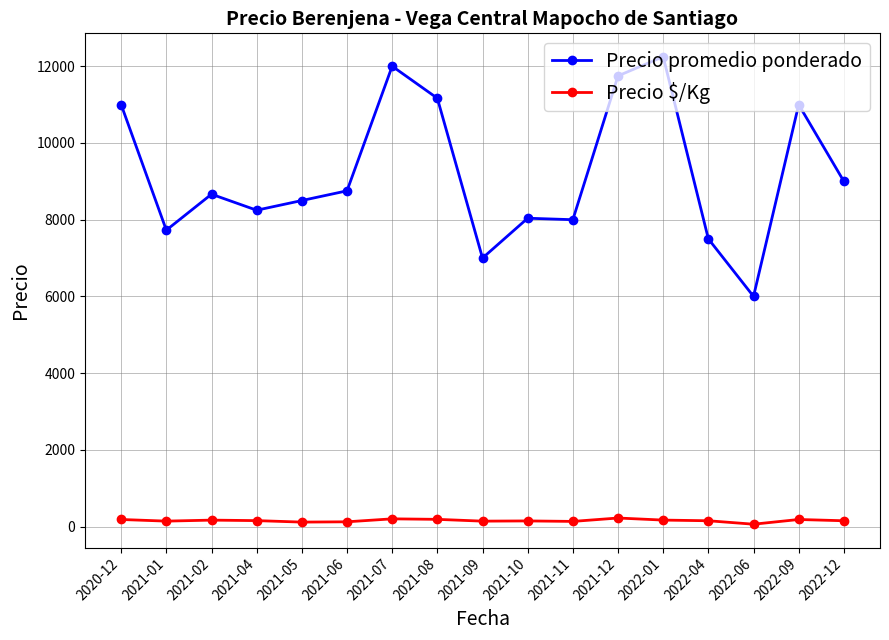

True or false: Precio promedio ponderado has more than 2 interior local peaks.

True